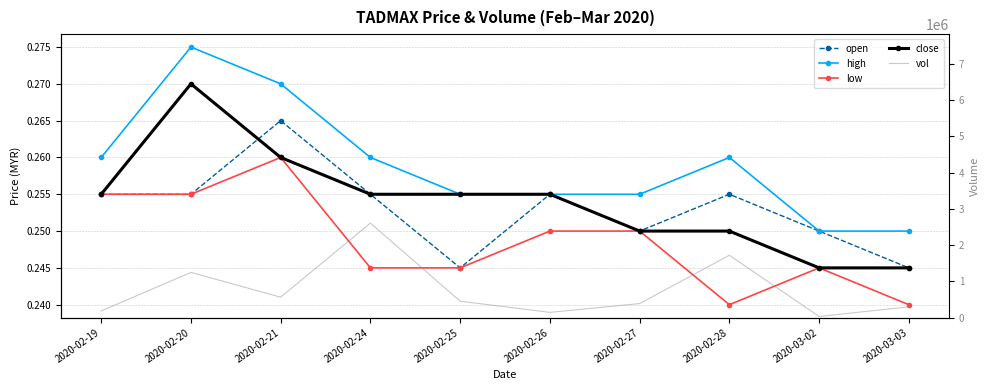

The value of low at 2020-02-26 is 0.4. True or false?

False